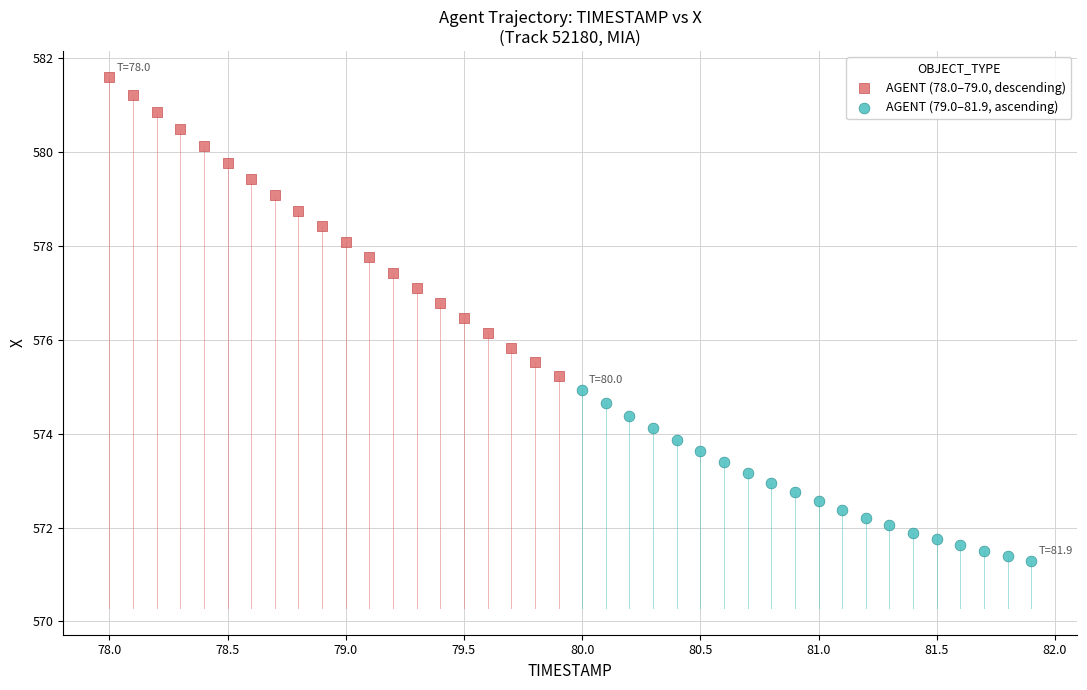

Which series reaches the minimum Y coordinate?

AGENT (79.0–81.9, ascending)